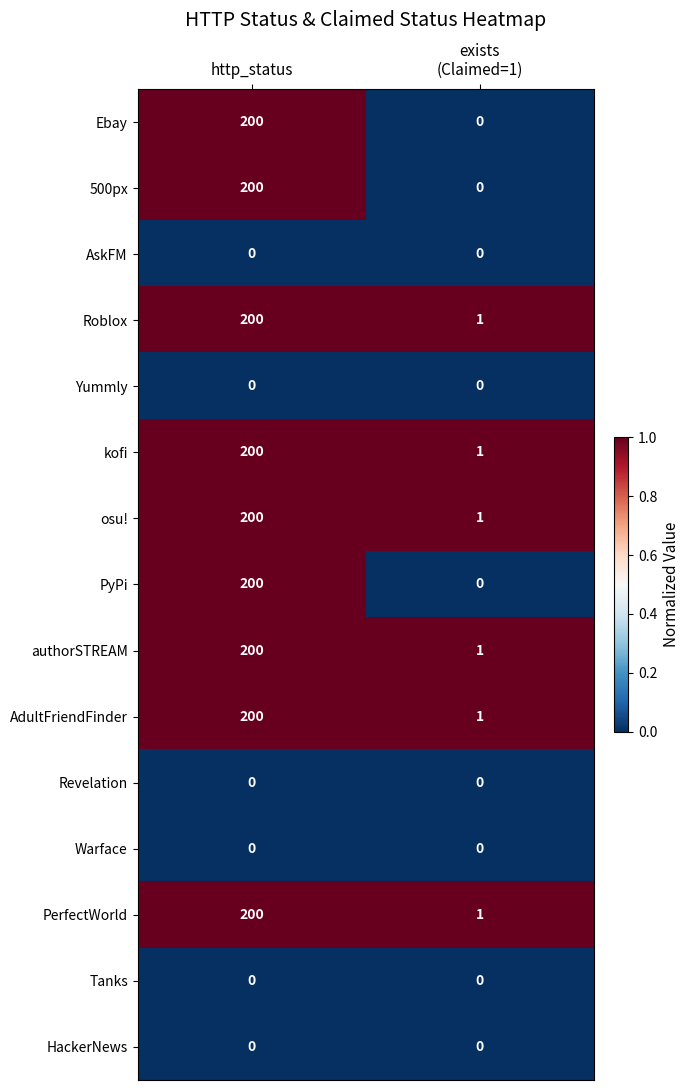

What is the approximate value of PyPi at http_status?

200